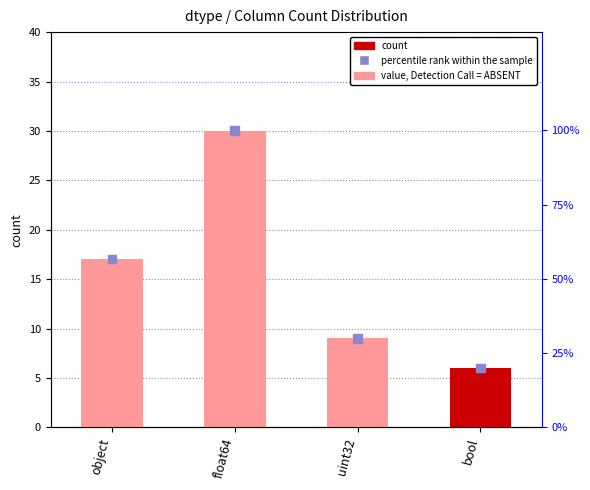

Is the value of count at uint32 greater than the value of percentile rank within the sample at object?

No